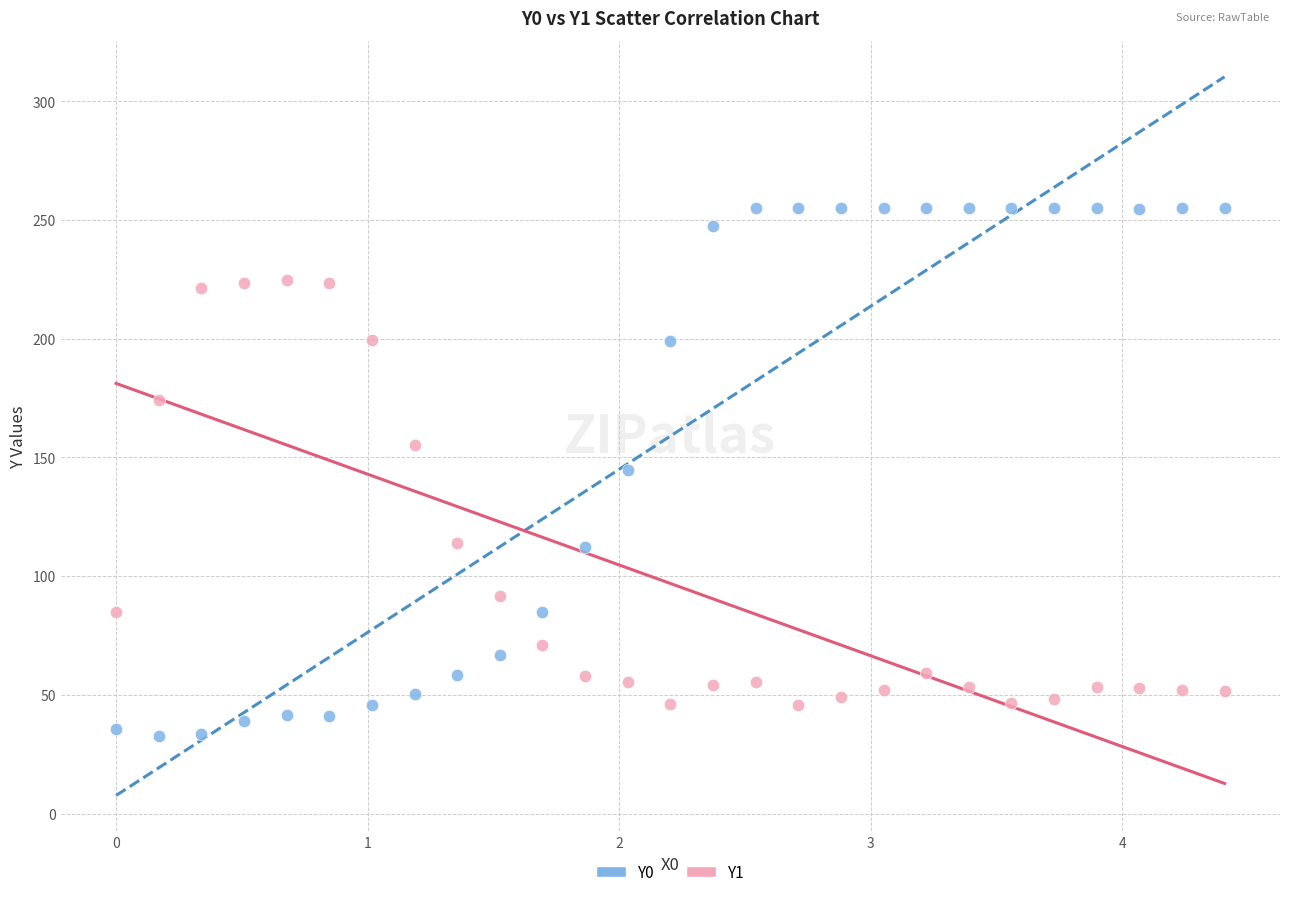

Which series has the largest Y range (max minus min)?

Y0